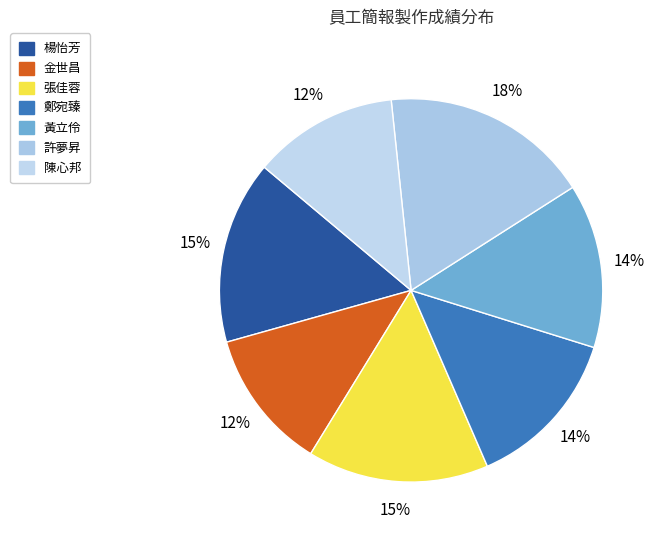

What percentage is the 楊怡芳 slice, to the nearest percent?

15%